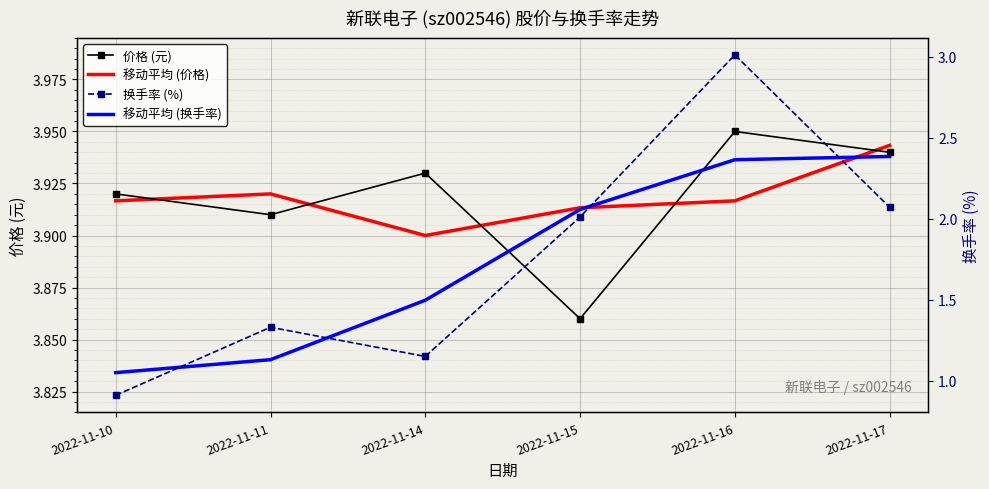

True or false: 价格 (元) and 移动平均 (换手率) cross at least once.

False